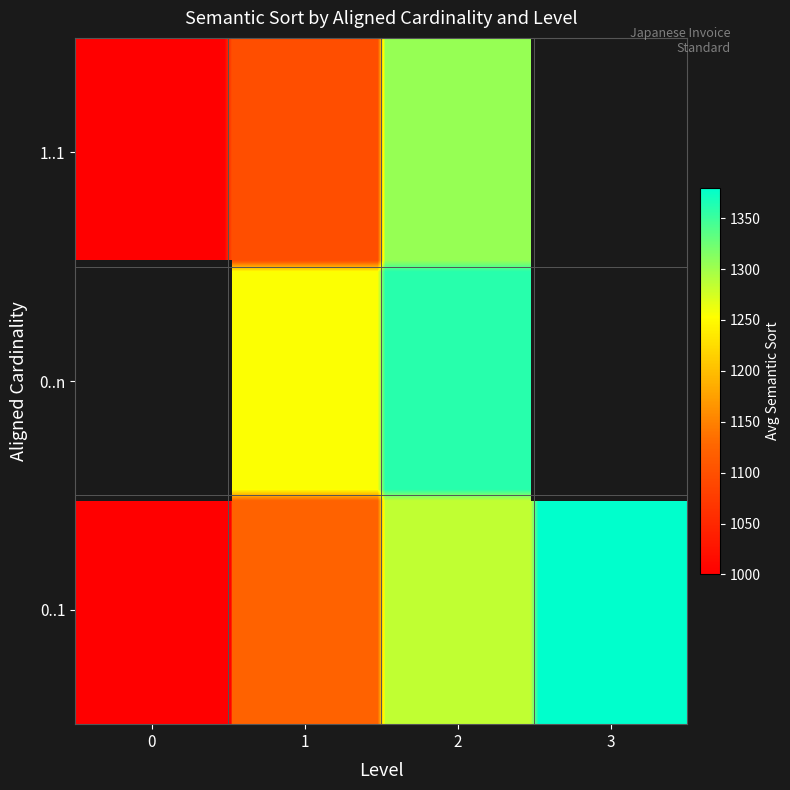

Between 3 and 0, which is larger?

3